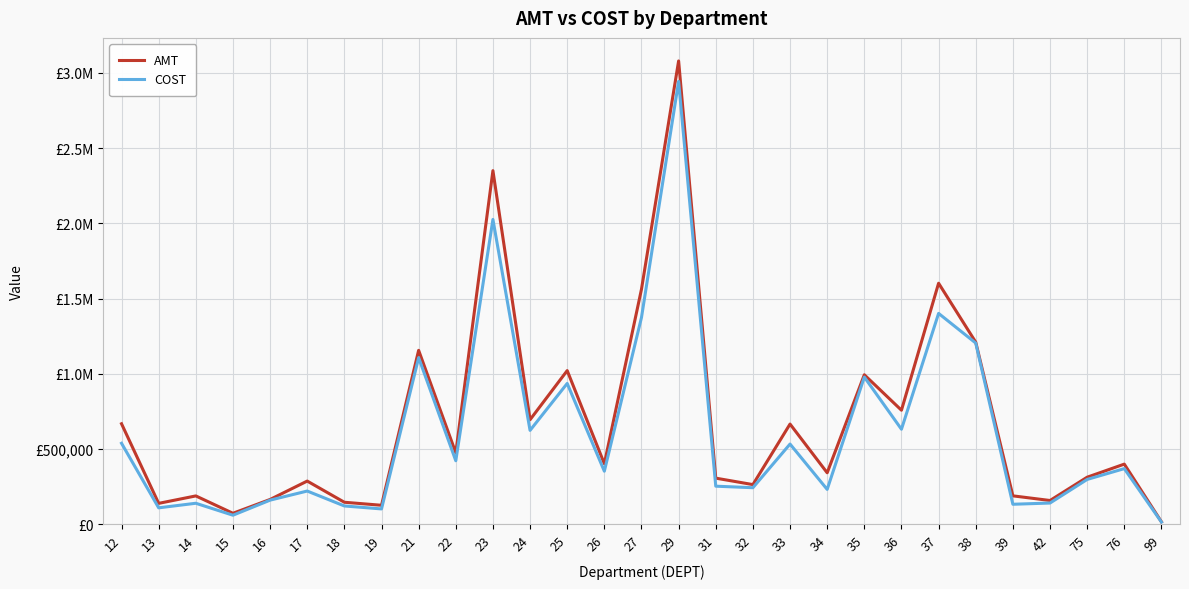

What are all the series names shown in the legend?

AMT, COST